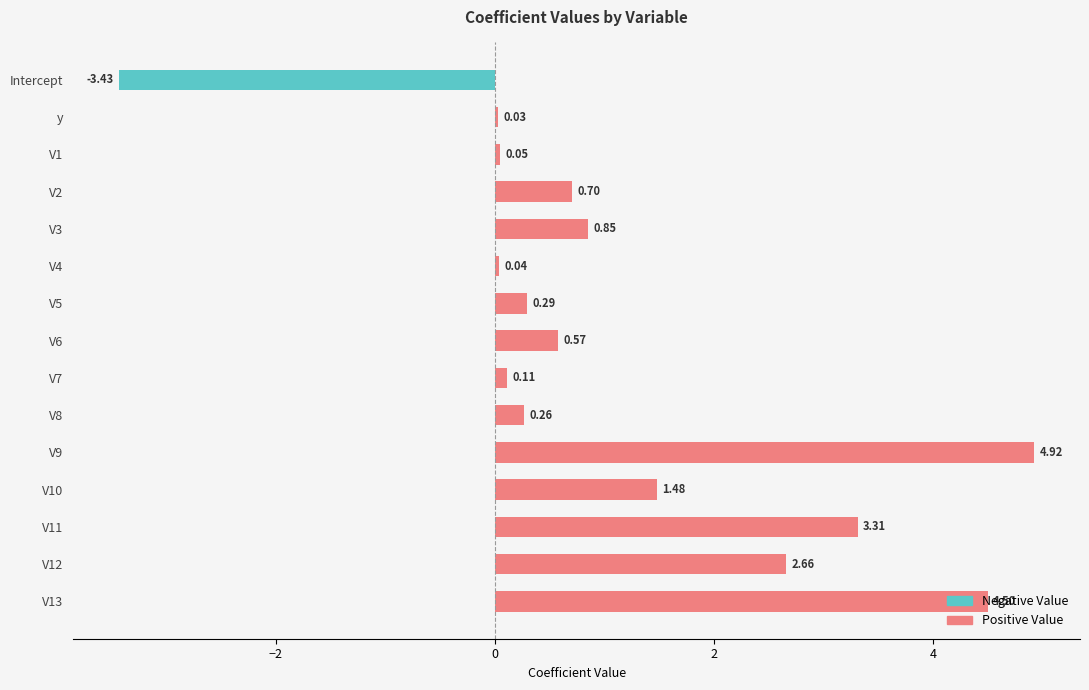

Which series has the largest range (max minus min)?

Positive Value